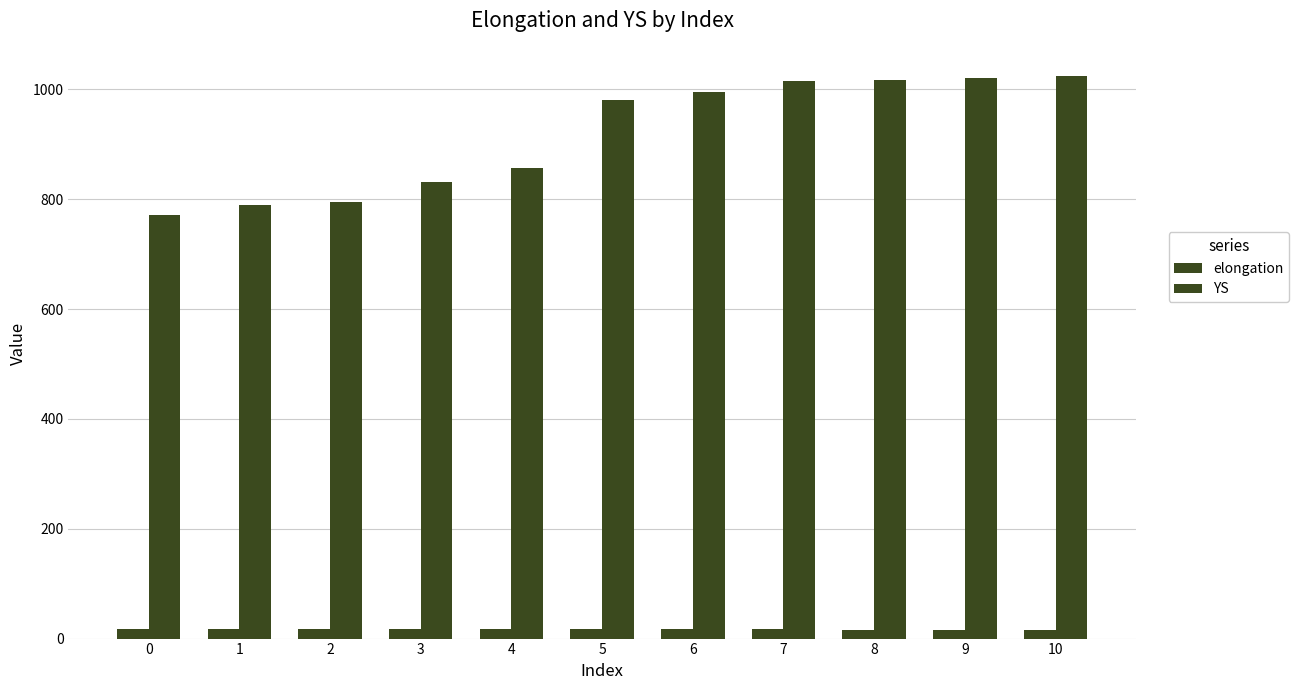

What is the total value across all series at 7?

1032.7